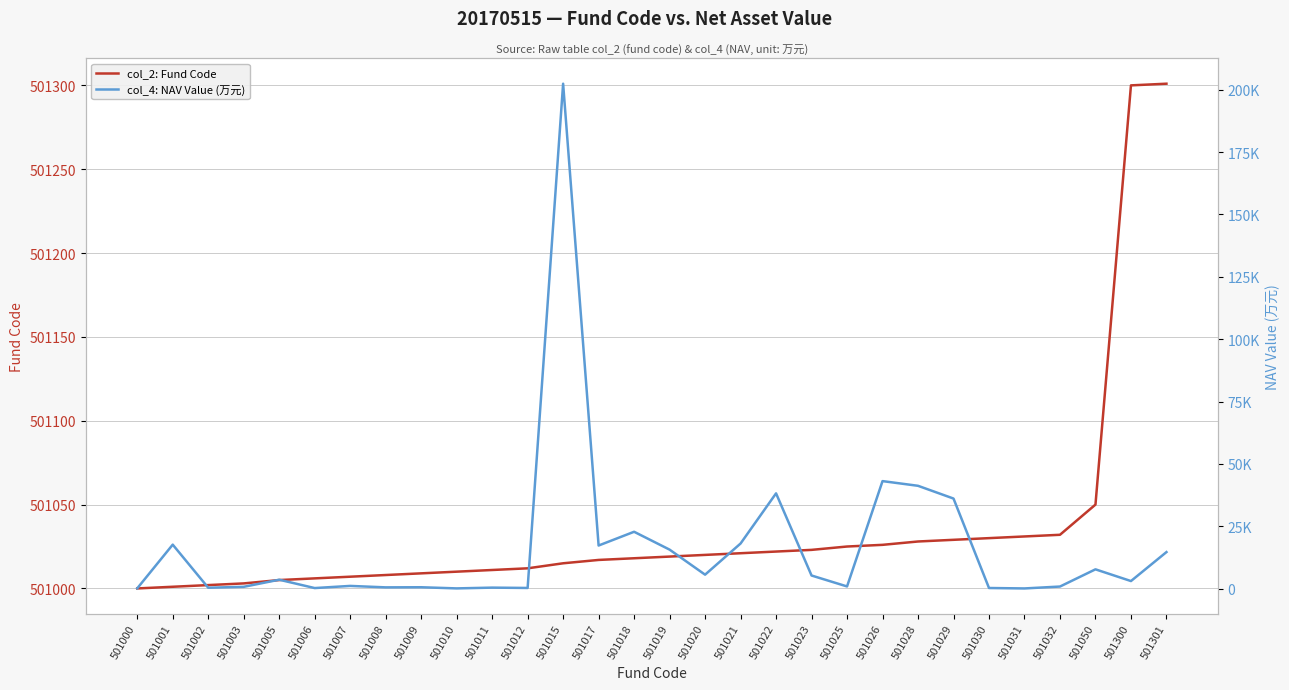

What are all the series names shown in the legend?

col_2: Fund Code, col_4: NAV Value (万元)